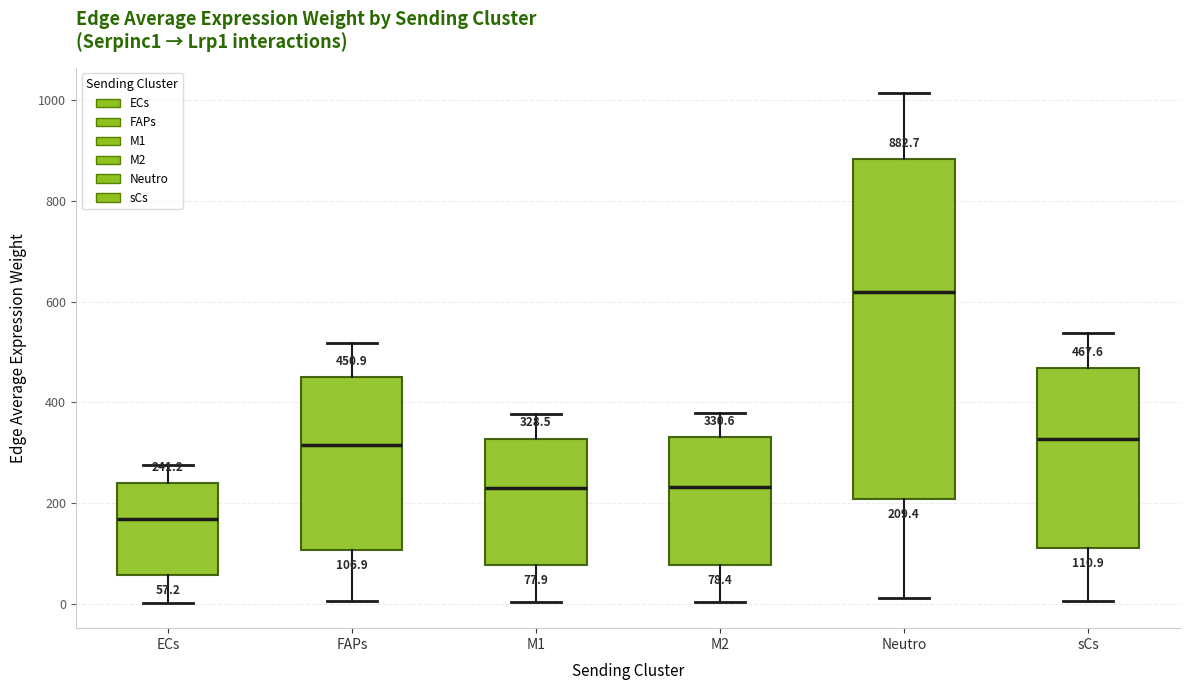

Which box is the tallest, from its lower edge to its upper edge?

Neutro